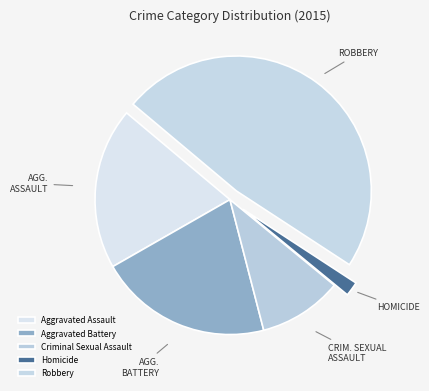

What percentage is NOT represented by Criminal Sexual Assault?

90.0%